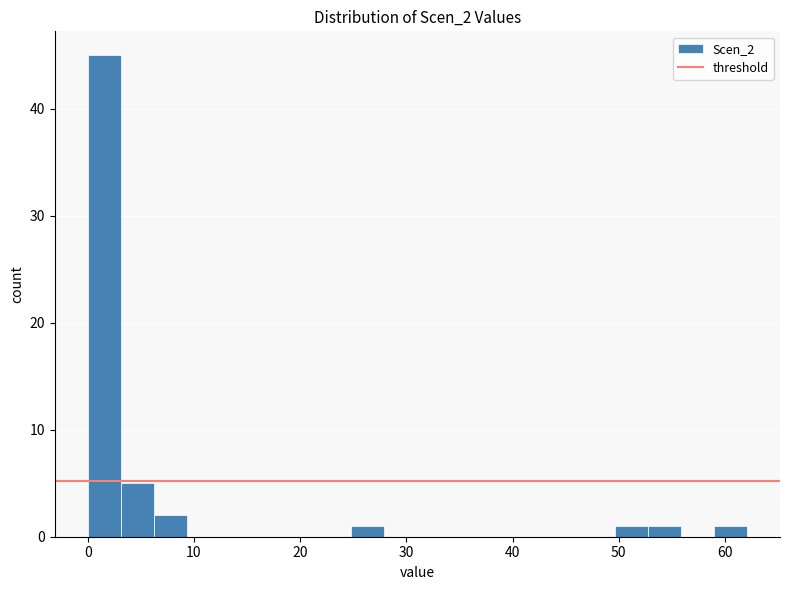

Read against the x-axis, roughly where is the centre of the tallest bar?

2